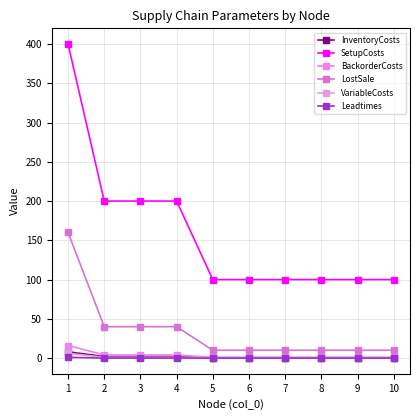

At which category is the sum across all series the highest?

1